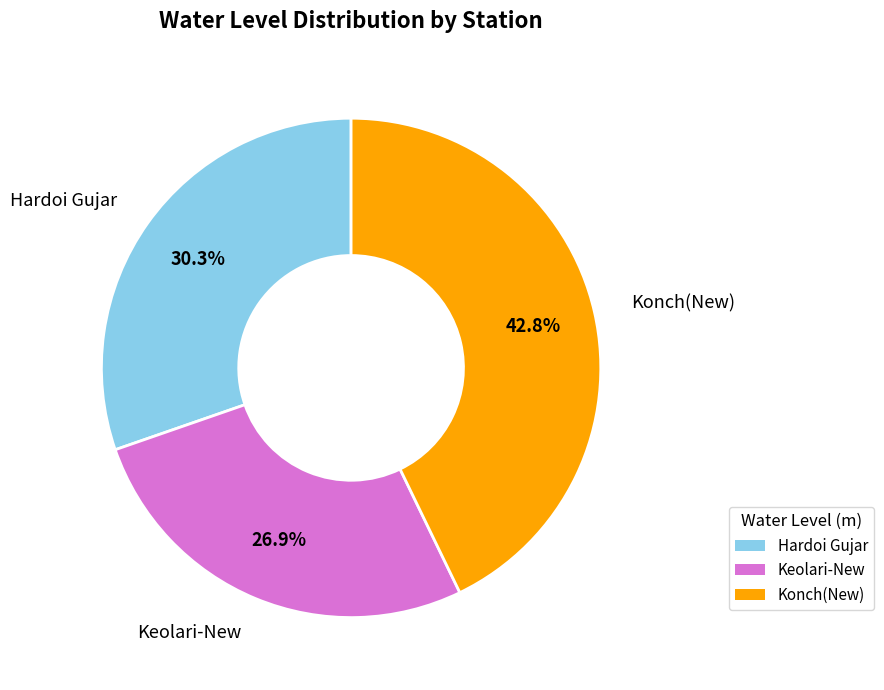

The Keolari-New slice represents 13% of the pie. True or false?

False